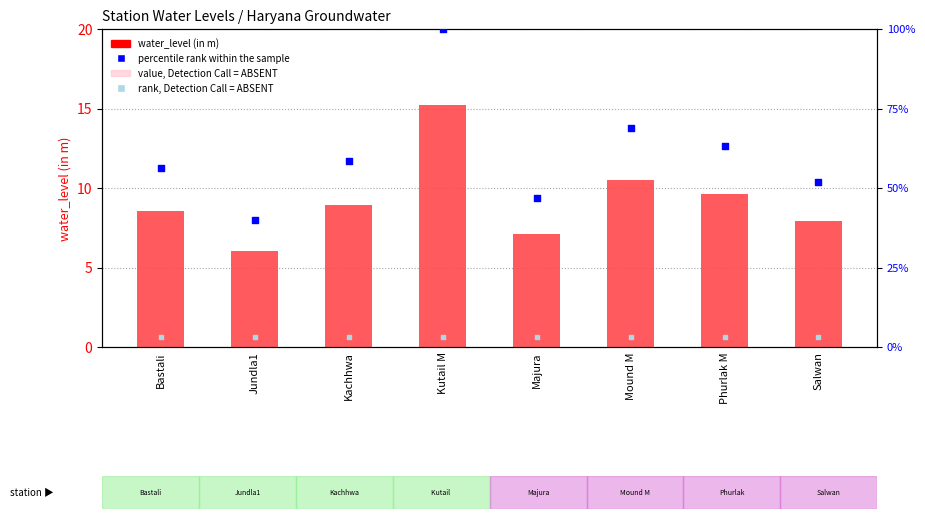

At how many categories does at least one series exceed 52?

5